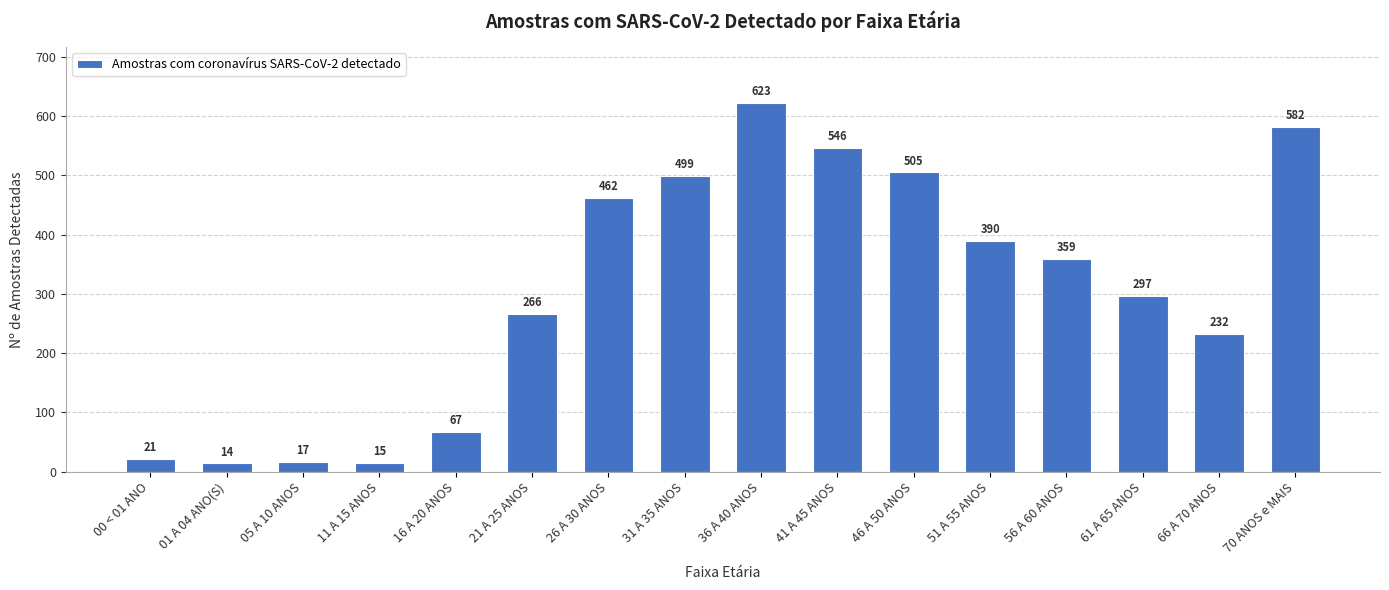

Reading left to right, transcribe all the data shown in this chart.

00 < 01 ANO=21	01 A 04 ANO(S)=14	05 A 10 ANOS=17	11 A 15 ANOS=15	16 A 20 ANOS=67	21 A 25 ANOS=266	26 A 30 ANOS=462	31 A 35 ANOS=499	36 A 40 ANOS=623	41 A 45 ANOS=546	46 A 50 ANOS=505	51 A 55 ANOS=390	56 A 60 ANOS=359	61 A 65 ANOS=297	66 A 70 ANOS=232	70 ANOS e MAIS=582